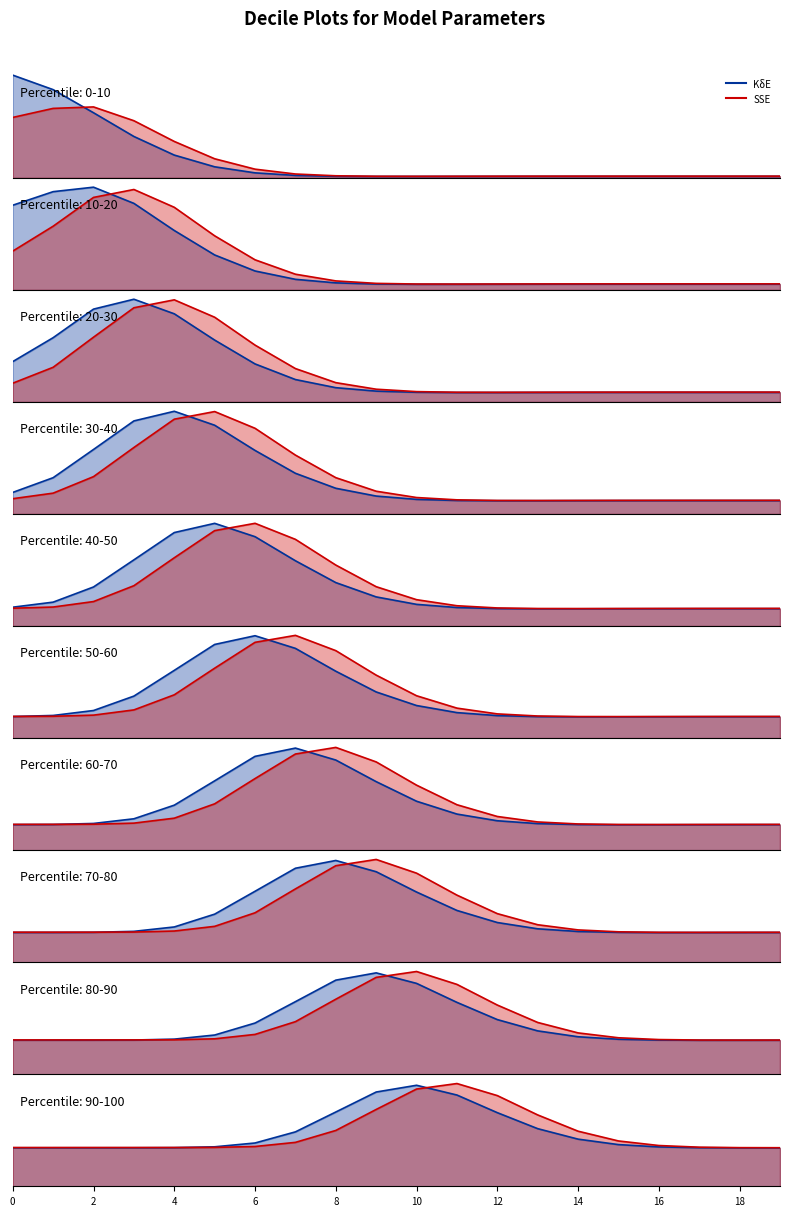

List the series in order of their peak value, lowest first.

KδE, SSE